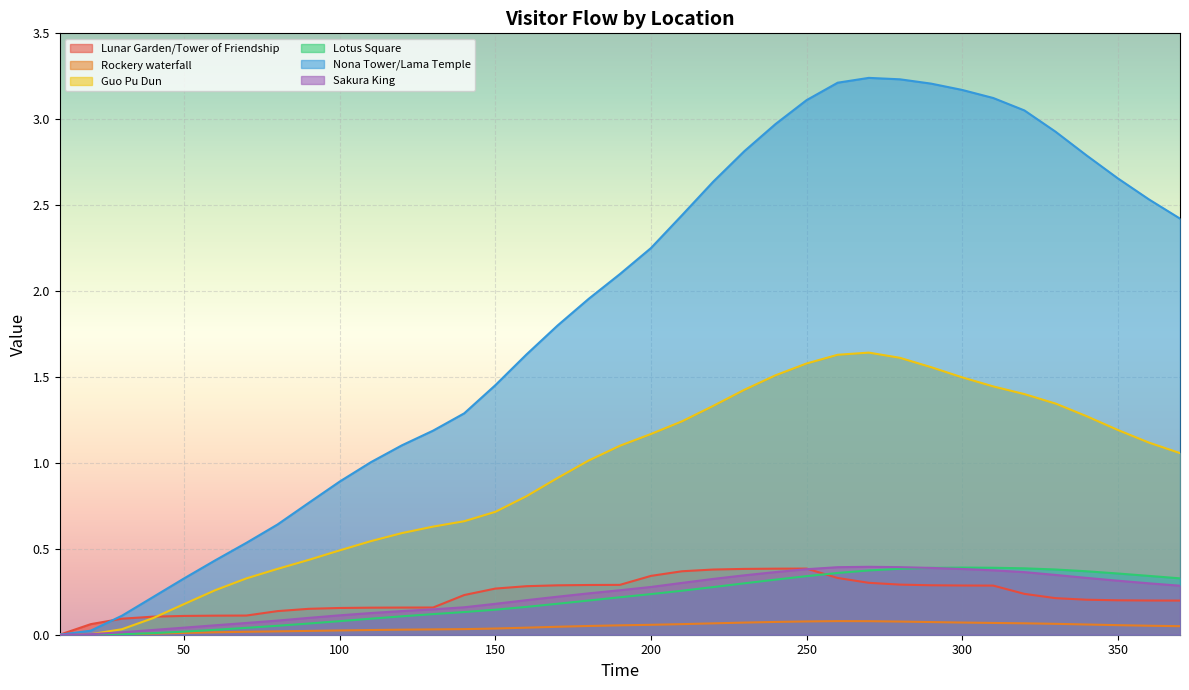

What is the difference between the Lotus Square values at 30 and 90?

0.1